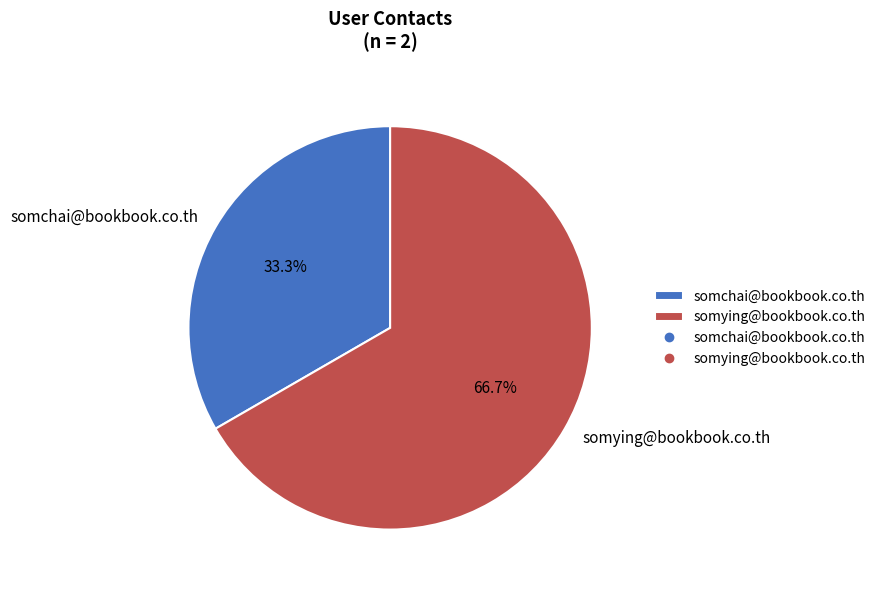

To the nearest percent, what portion does somying@bookbook.co.th represent?

67%